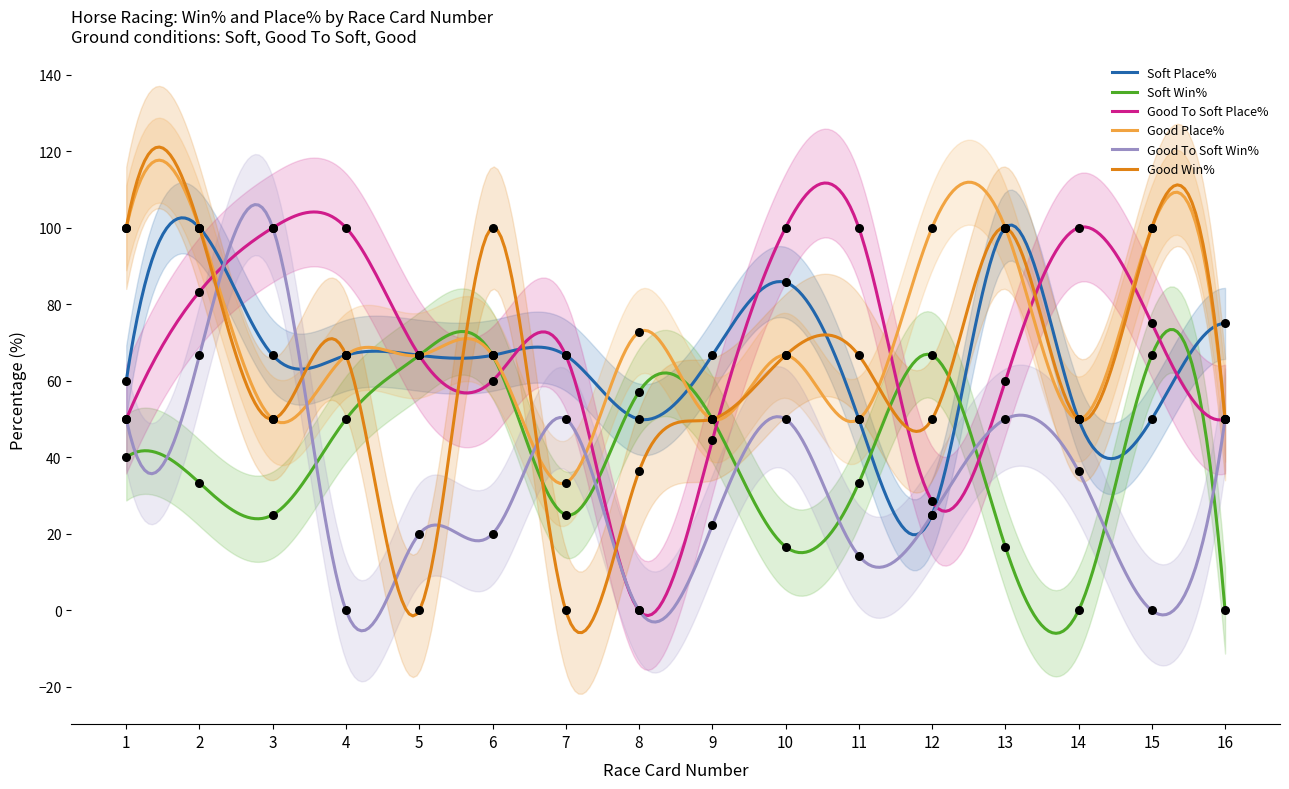

At how many categories does at least one series exceed 55?

16